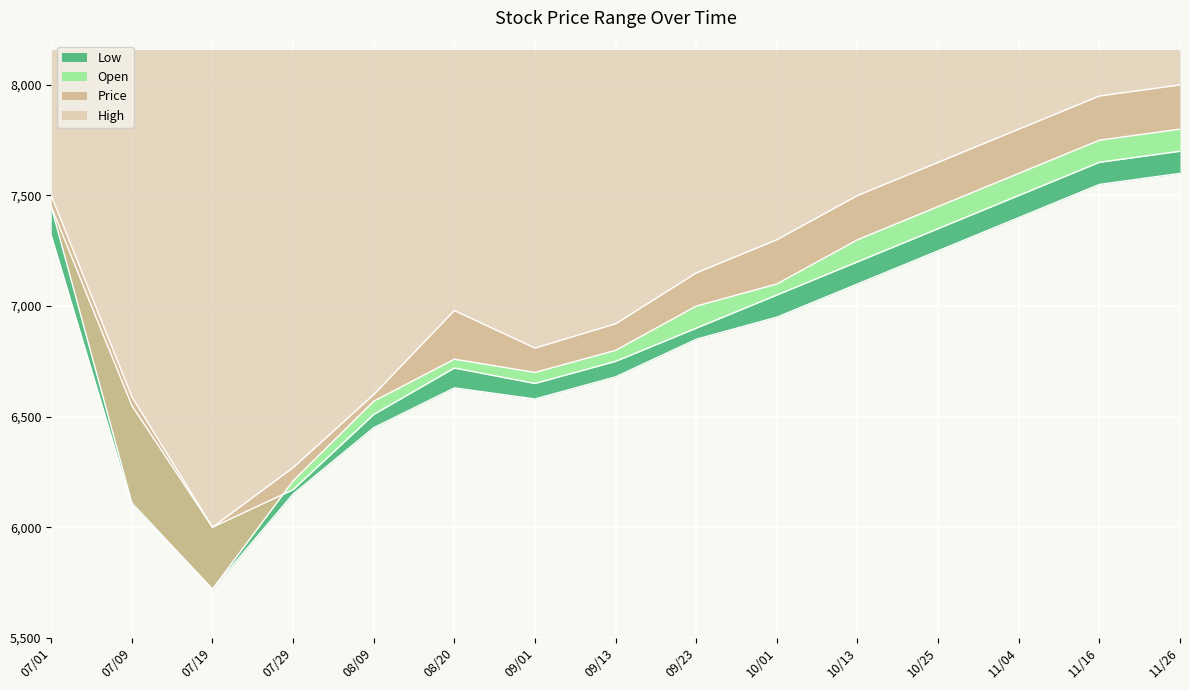

What is the label of the 9th point from the left?

09/23